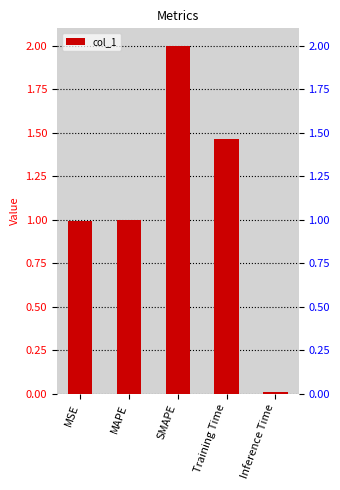

What is the sum of the values at Training Time and MSE?

2.5